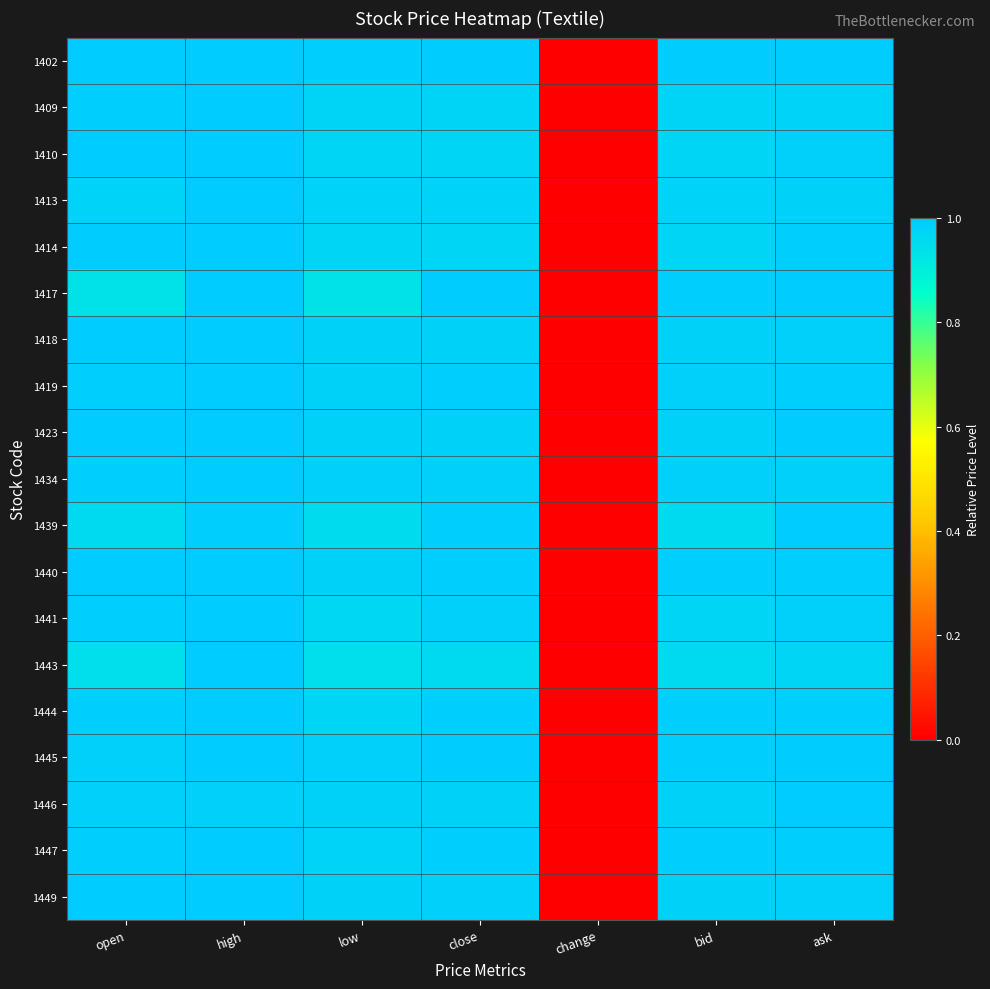

How many data points does each series have?

7